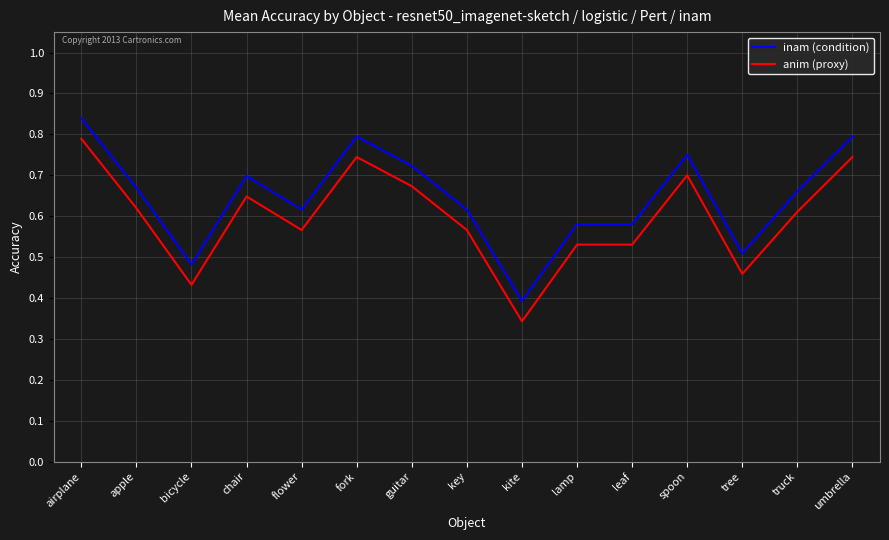

True or false: anim (proxy) and inam (condition) intersect in this chart.

False